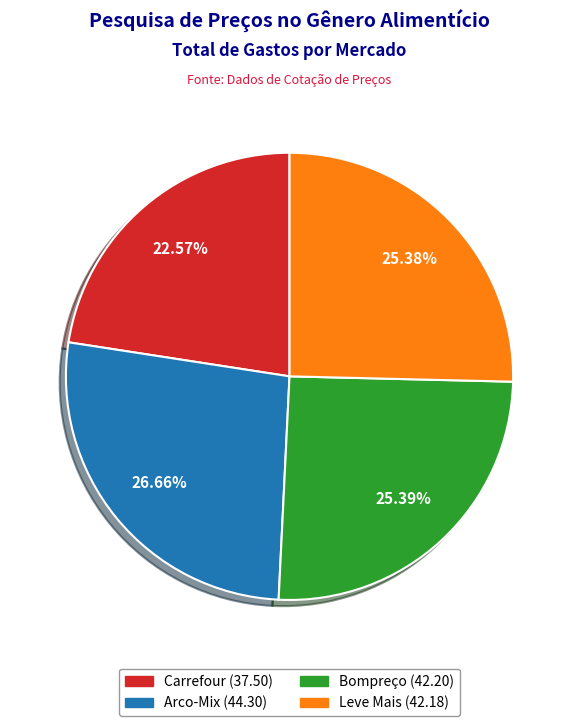

Does any single category account for the majority?

No